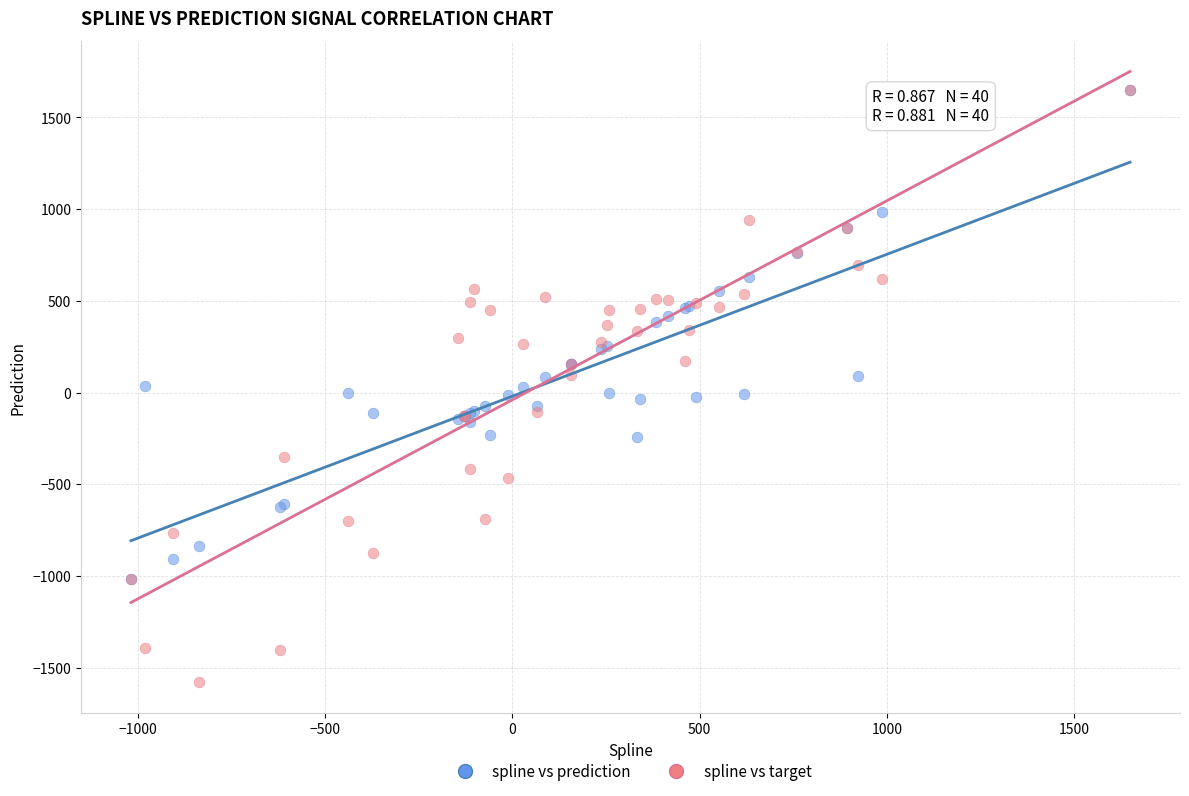

Which series has the largest Y range (max minus min)?

spline vs target